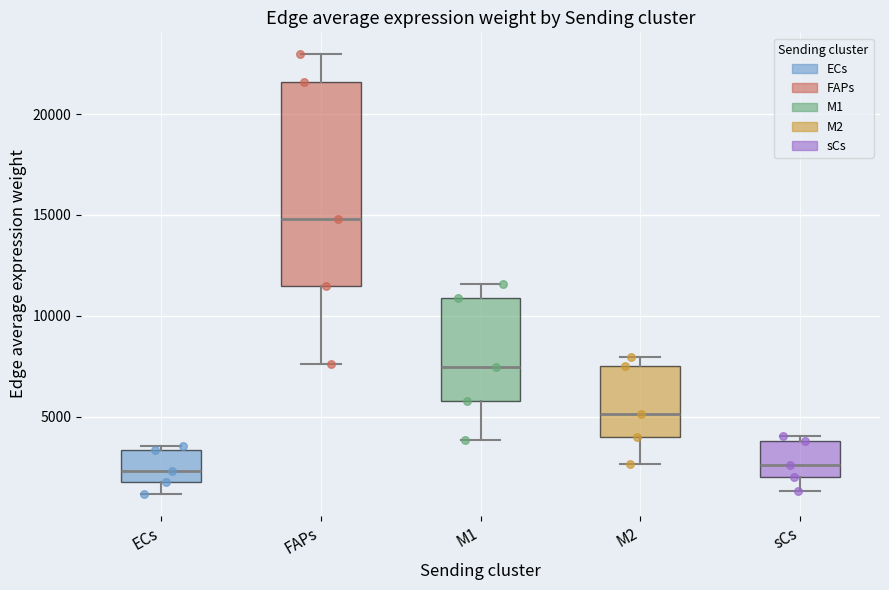

Which box is the tallest, from its lower edge to its upper edge?

FAPs